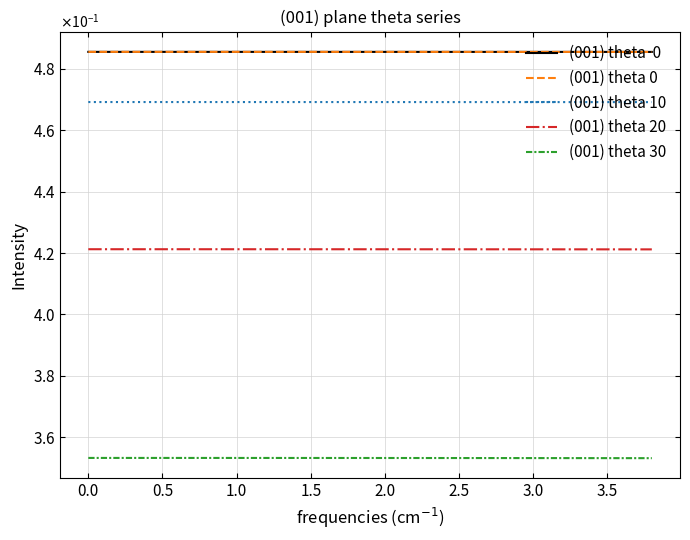

Does the chart display data point markers on the line(s)?

No